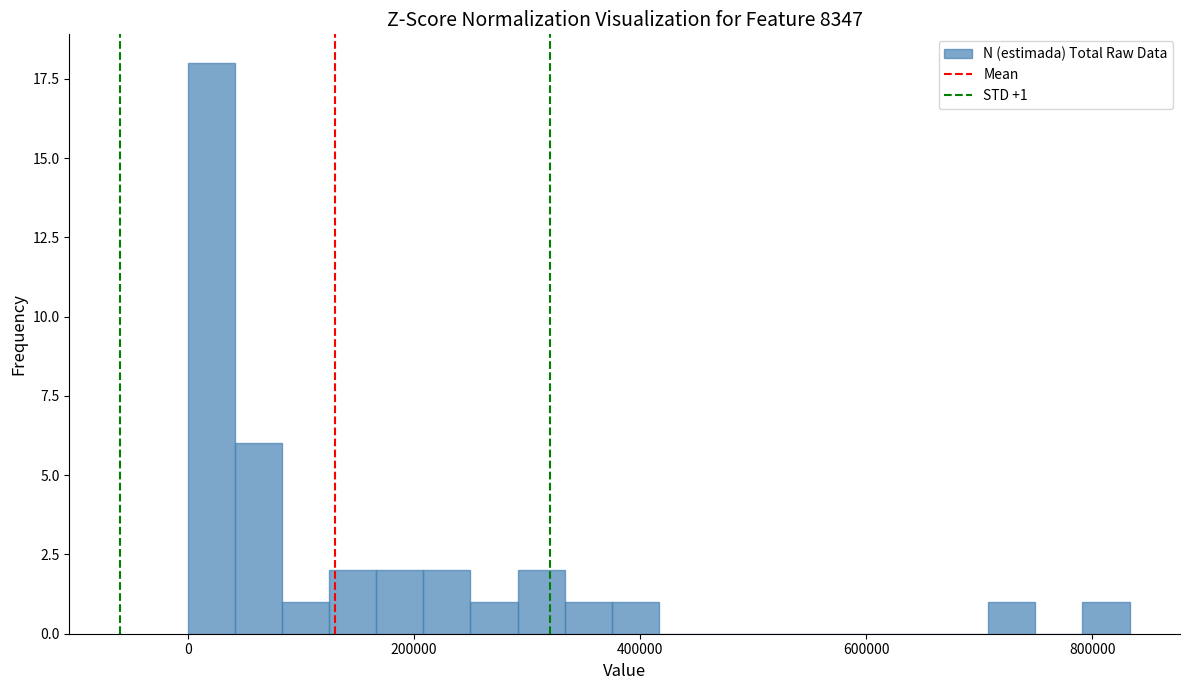

Read against the x-axis, roughly where is the centre of the tallest bar?

20000